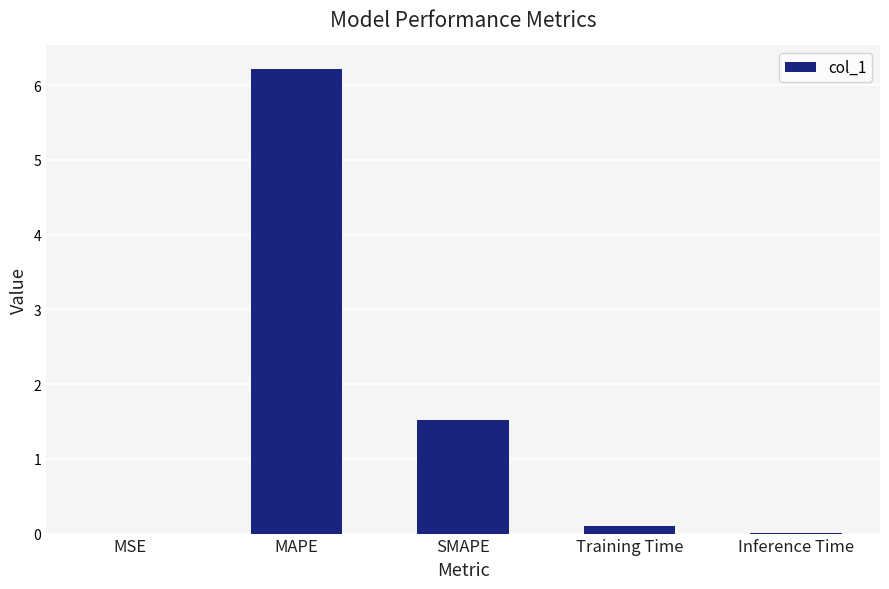

At which category does the chart reach its peak across all series?

MAPE